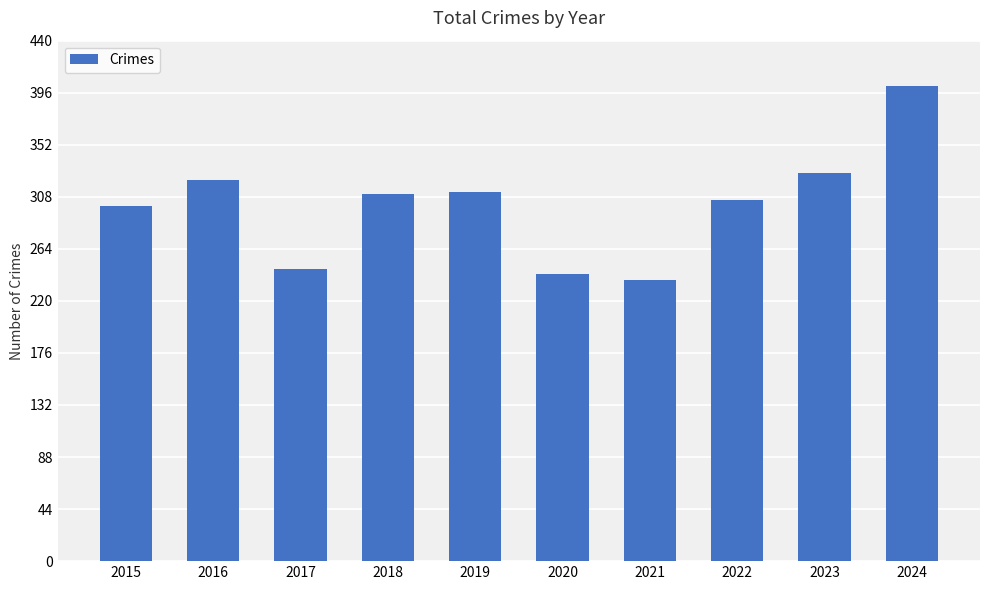

What is the difference between the second highest and second lowest values?

85